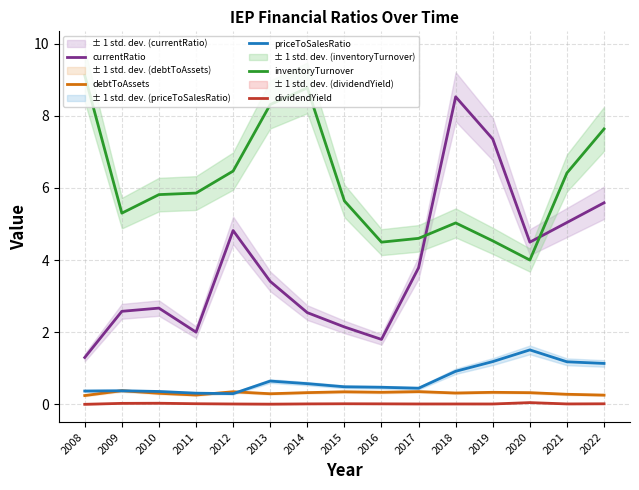

Reading left to right, extract all data points from this chart.

currentRatio: 1.3	2.6	2.7	2.0	4.8	3.4	2.5	2.1	1.8	3.8	8.5	7.4	4.5	5.0	5.6
debtToAssets: 0.2	0.4	0.3	0.3	0.3	0.3	0.3	0.3	0.3	0.4	0.3	0.3	0.3	0.3	0.3
priceToSalesRatio: 0.4	0.4	0.4	0.3	0.3	0.6	0.6	0.5	0.5	0.4	0.9	1.2	1.5	1.2	1.1
inventoryTurnover: 9.1	5.3	5.8	5.9	6.5	8.3	8.8	5.6	4.5	4.6	5.0	4.5	4.0	6.4	7.6
dividendYield: 0.0	0.0	0.0	0.0	0.0	0.0	0.0	0.0	0.0	0.0	0.0	0.0	0.0	0.0	0.0